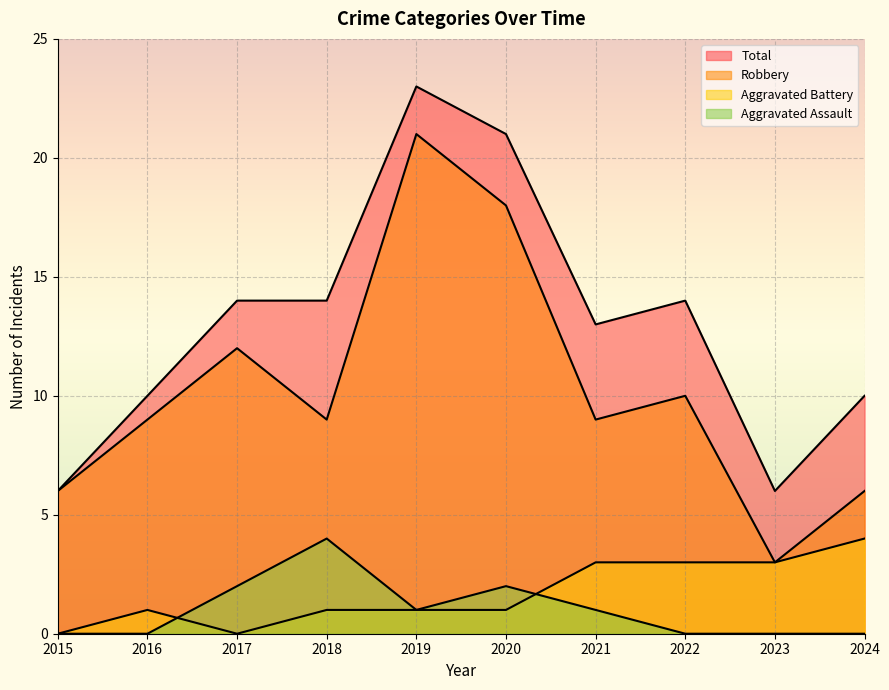

How many interior local peaks does the Aggravated Assault series have?

2